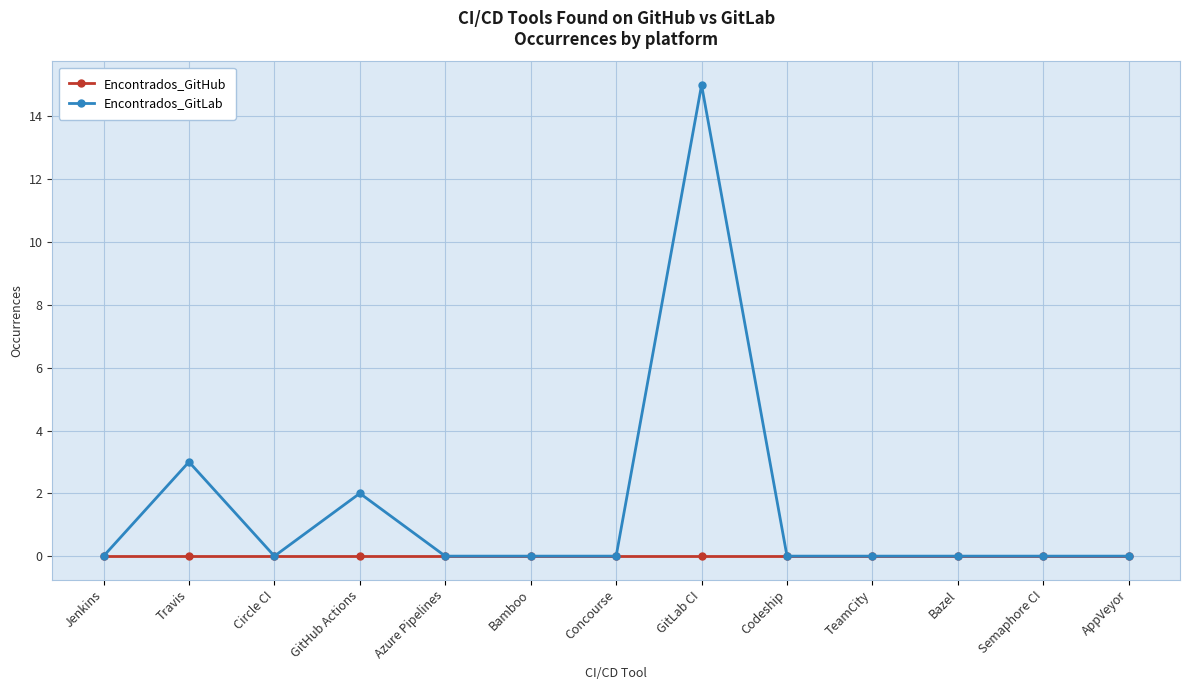

What are all the series names shown in the legend?

Encontrados_GitHub, Encontrados_GitLab